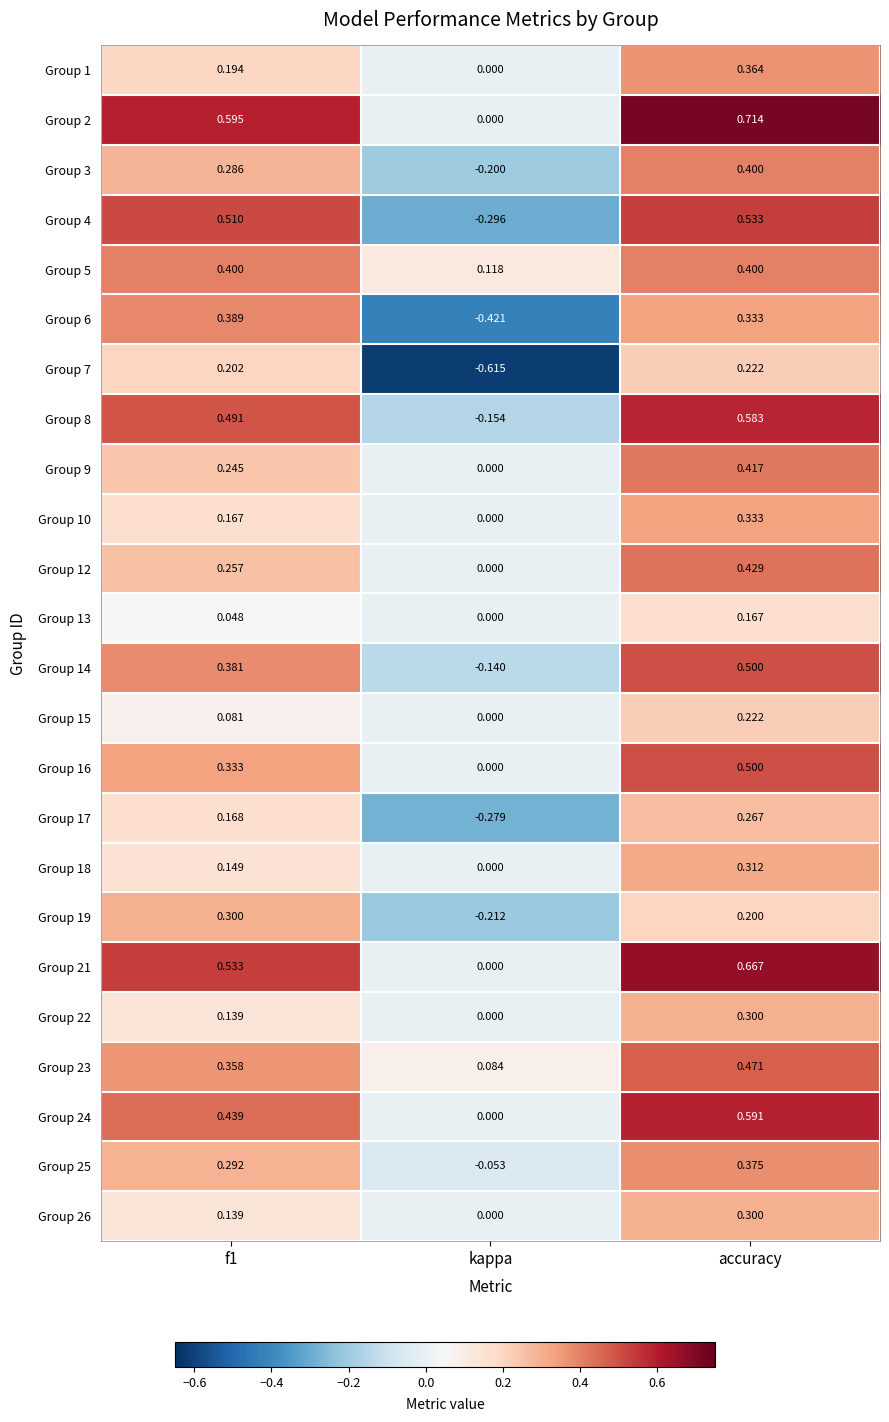

Count the number of categories in the chart.

3